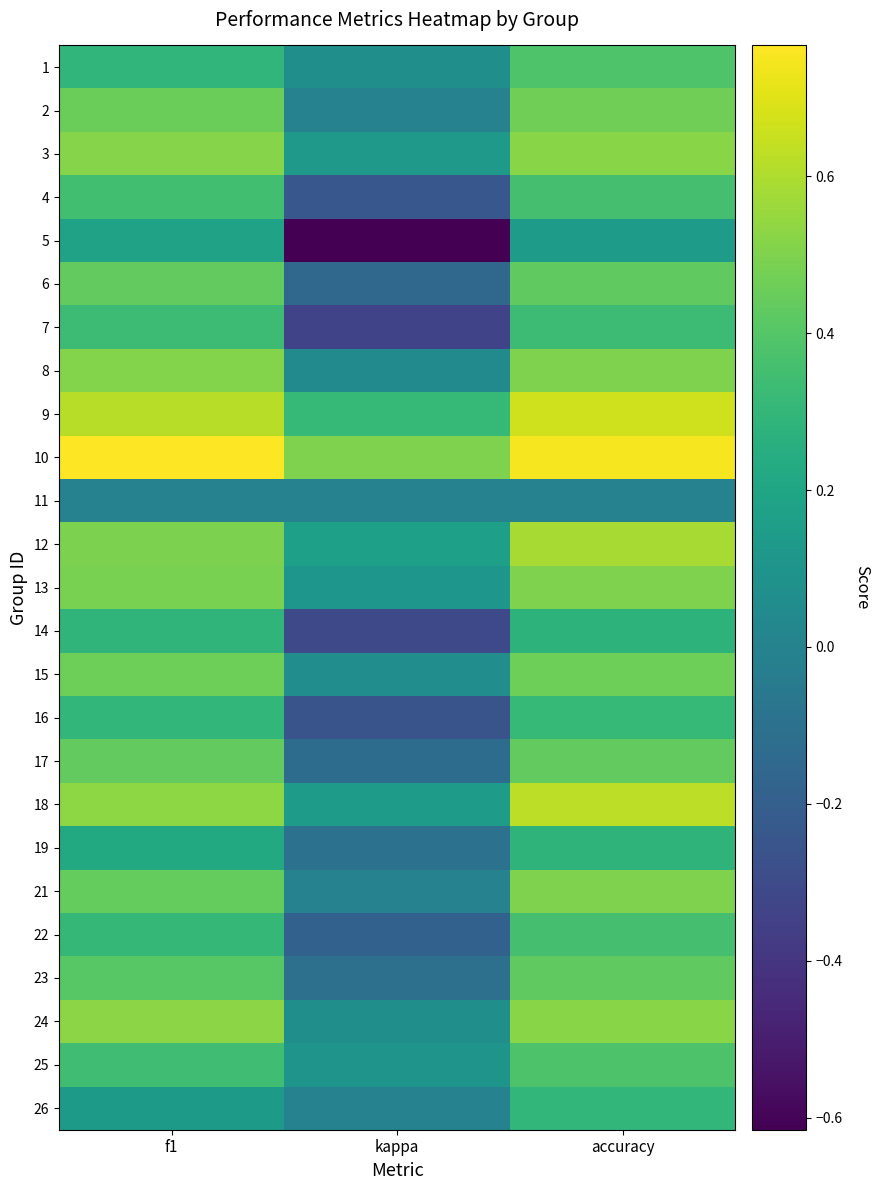

Reading right to left, list all the values displayed in this chart.

1: accuracy=0.4	kappa=0.1	f1=0.3
2: accuracy=0.5	kappa=0.0	f1=0.5
3: accuracy=0.5	kappa=0.1	f1=0.5
4: accuracy=0.4	kappa=-0.2	f1=0.4
5: accuracy=0.1	kappa=-0.6	f1=0.2
6: accuracy=0.4	kappa=-0.2	f1=0.4
7: accuracy=0.3	kappa=-0.3	f1=0.3
8: accuracy=0.5	kappa=0.0	f1=0.5
9: accuracy=0.7	kappa=0.3	f1=0.6
10: accuracy=0.8	kappa=0.5	f1=0.8
11: accuracy=0.0	kappa=0.0	f1=0.0
12: accuracy=0.6	kappa=0.2	f1=0.5
13: accuracy=0.5	kappa=0.1	f1=0.5
14: accuracy=0.3	kappa=-0.3	f1=0.3
15: accuracy=0.5	kappa=0.1	f1=0.5
16: accuracy=0.3	kappa=-0.3	f1=0.3
17: accuracy=0.4	kappa=-0.1	f1=0.4
18: accuracy=0.6	kappa=0.1	f1=0.5
19: accuracy=0.3	kappa=-0.1	f1=0.2
21: accuracy=0.5	kappa=0.0	f1=0.4
22: accuracy=0.4	kappa=-0.2	f1=0.3
23: accuracy=0.4	kappa=-0.1	f1=0.4
24: accuracy=0.5	kappa=0.1	f1=0.5
25: accuracy=0.4	kappa=0.1	f1=0.3
26: accuracy=0.3	kappa=0.0	f1=0.1